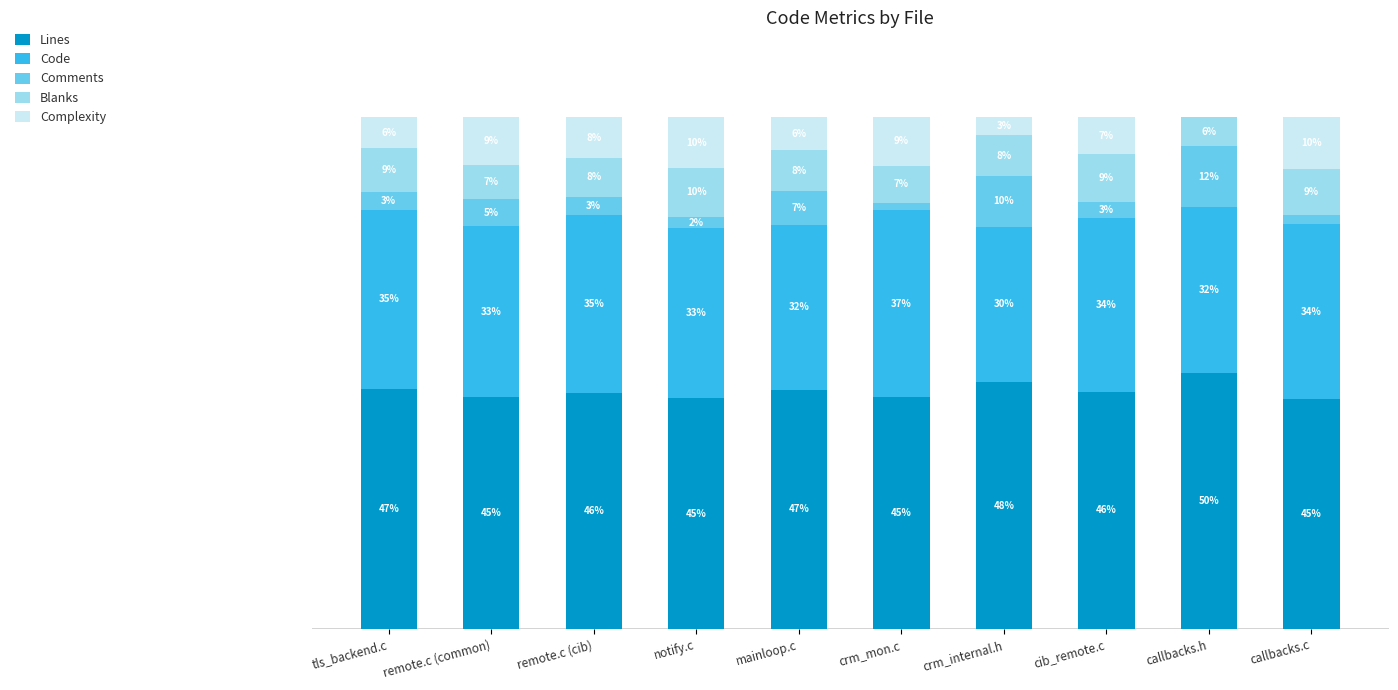

True or false: Complexity has a value of 5.2 at crm_internal.h.

False